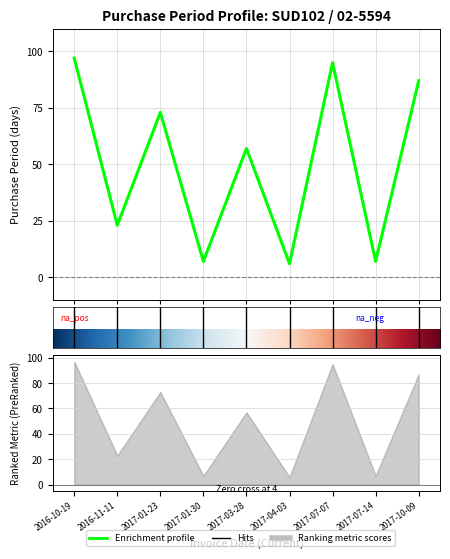

Which category has the highest value across all series?

2016-10-19